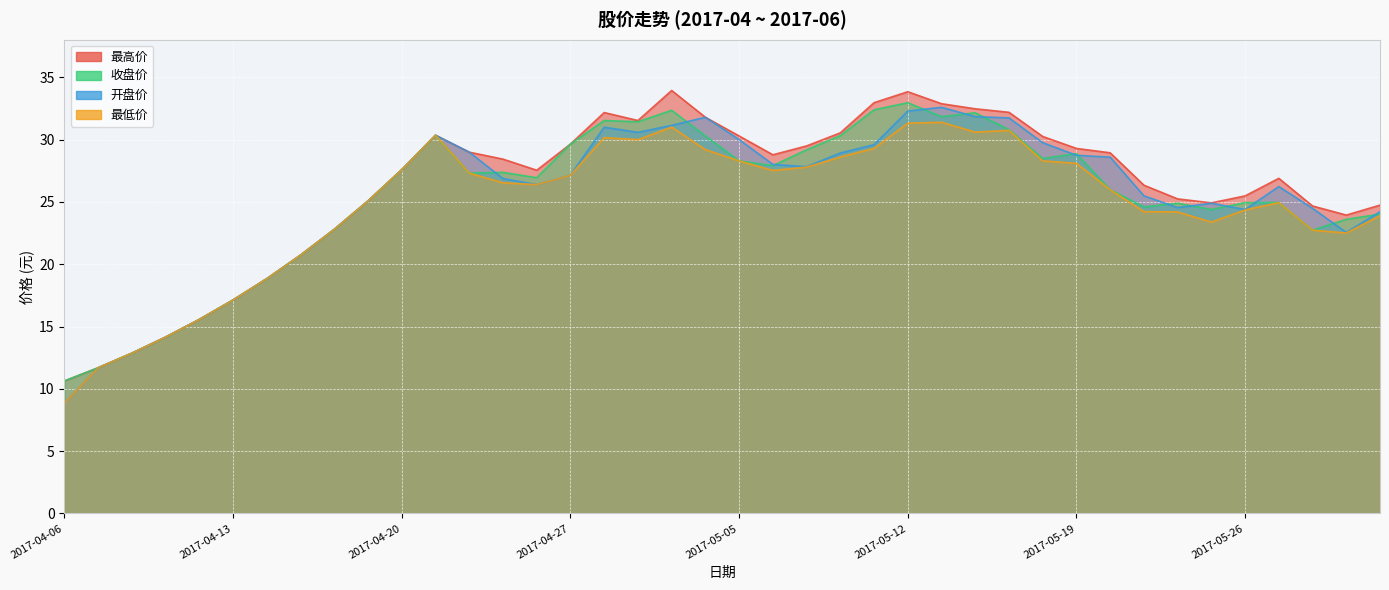

Does the chart display data point markers on the line(s)?

No